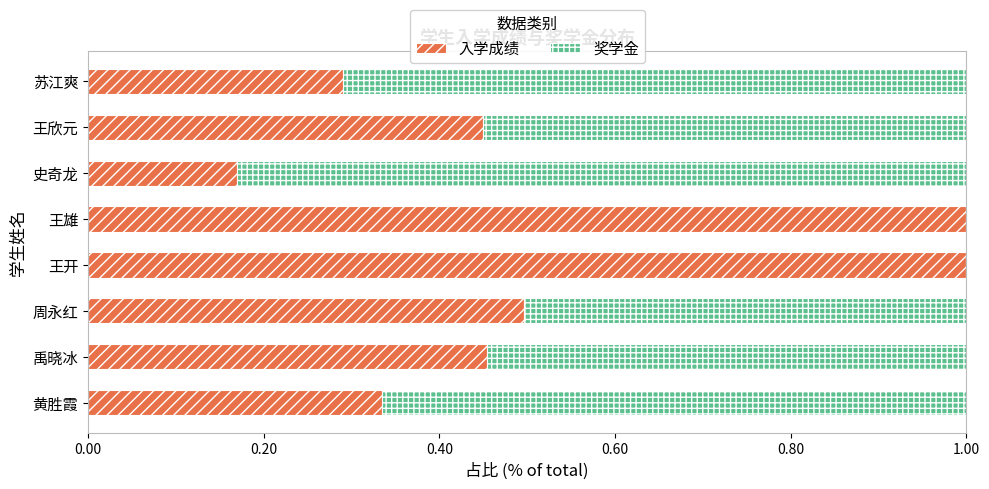

What is the maximum value for 入学成绩?

1.0